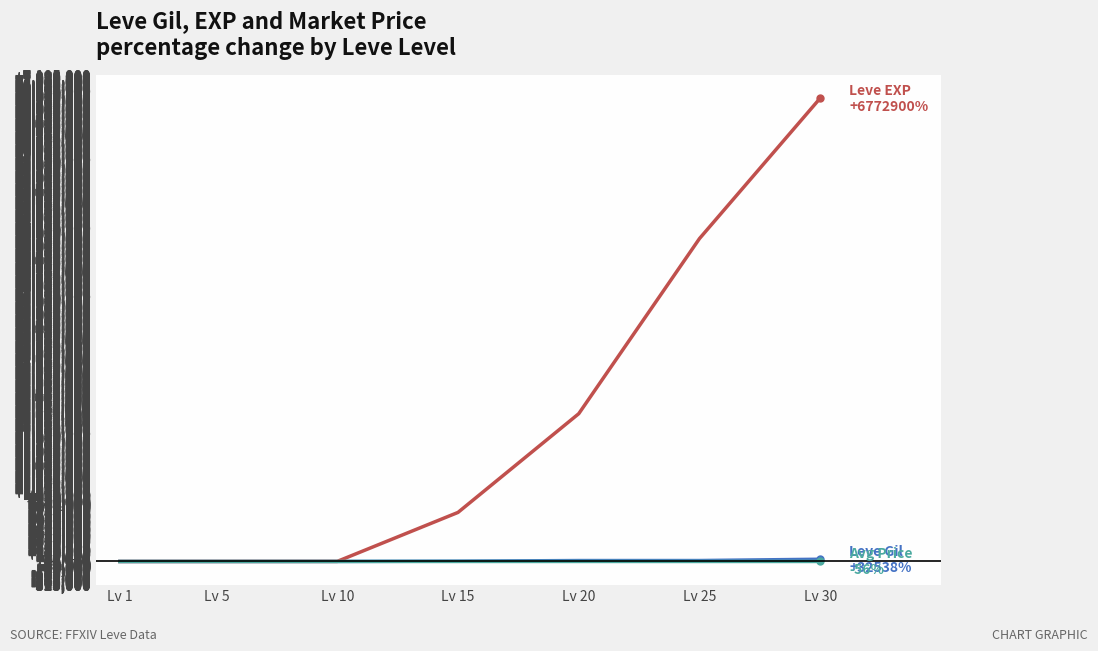

Is this an area chart (filled region under the line)?

No